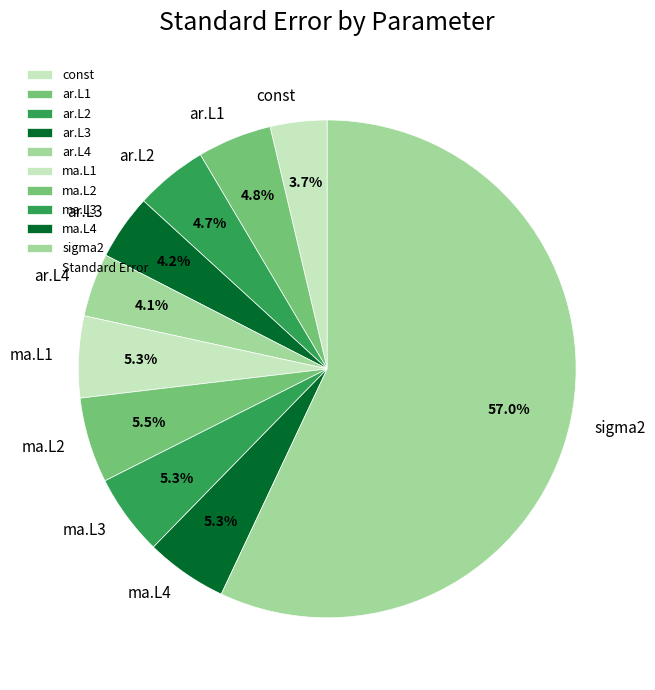

True or false: sigma2 accounts for 43% of the total.

False